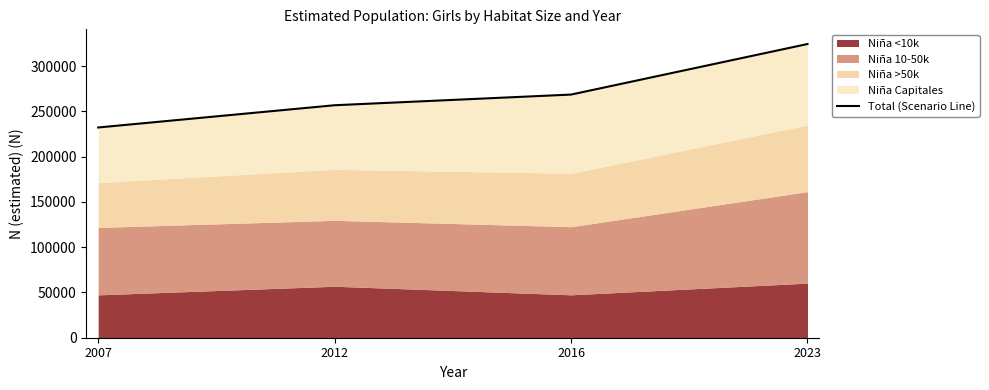

How many values are between 256792 and 324410?

3